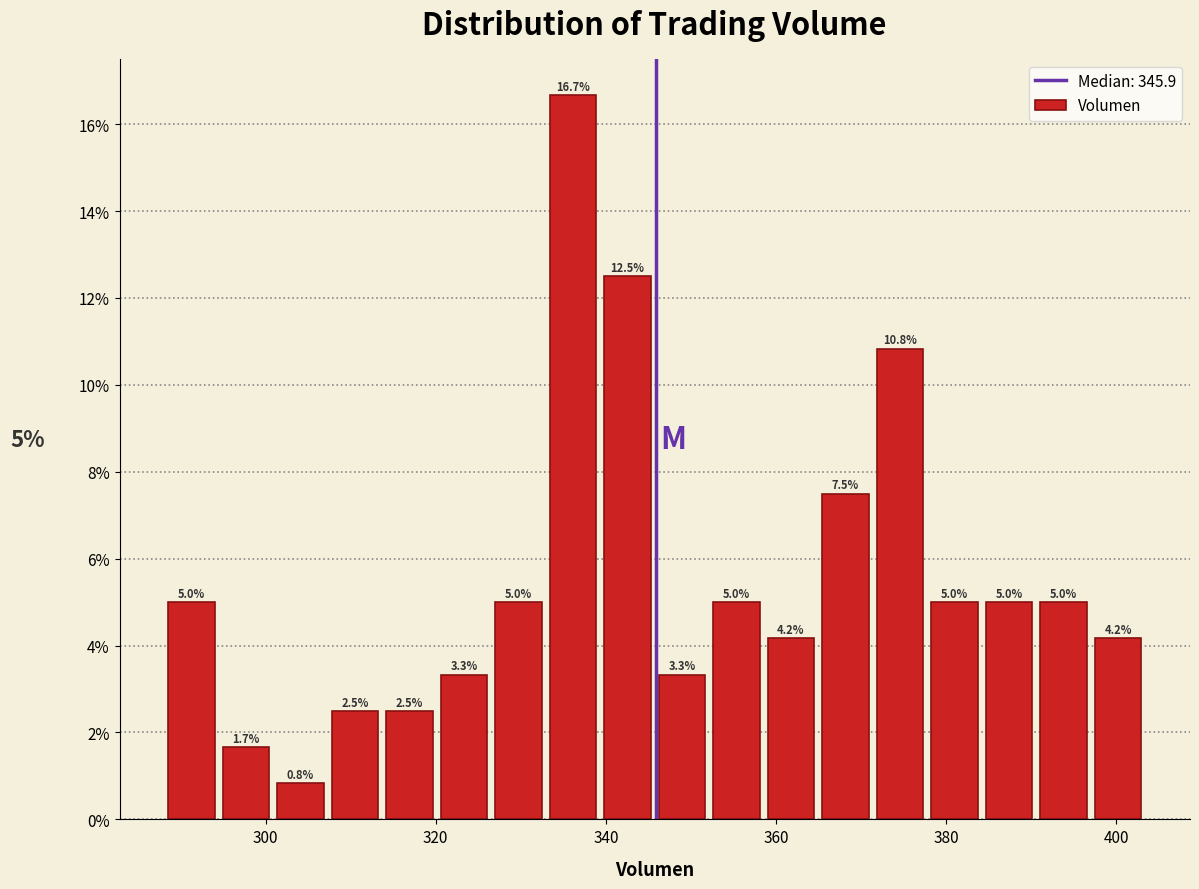

Around what value on the x-axis is the tallest bar? Give the approximate position of its centre, as read against the axis.

336